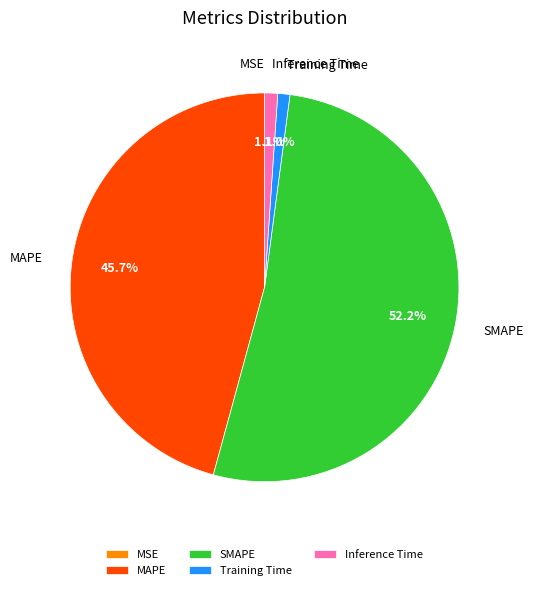

To the nearest percent, what is the combined percentage of MAPE and Training Time?

47%